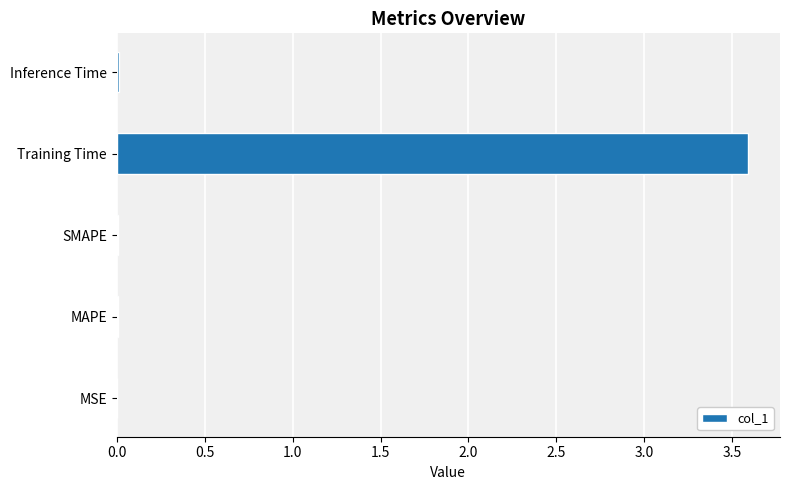

What is the greatest value displayed?

3.6